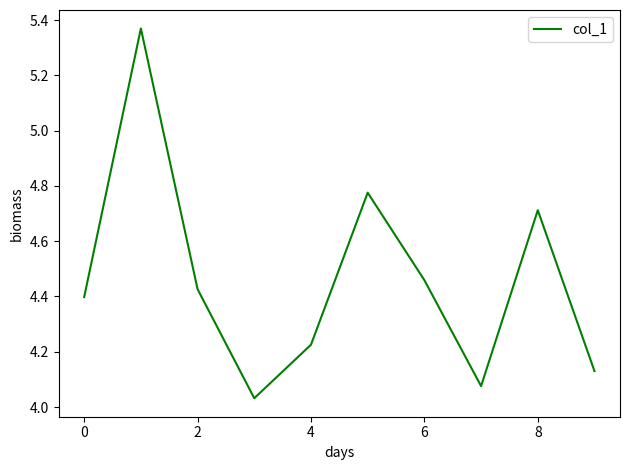

How many lines are shown in the chart?

1